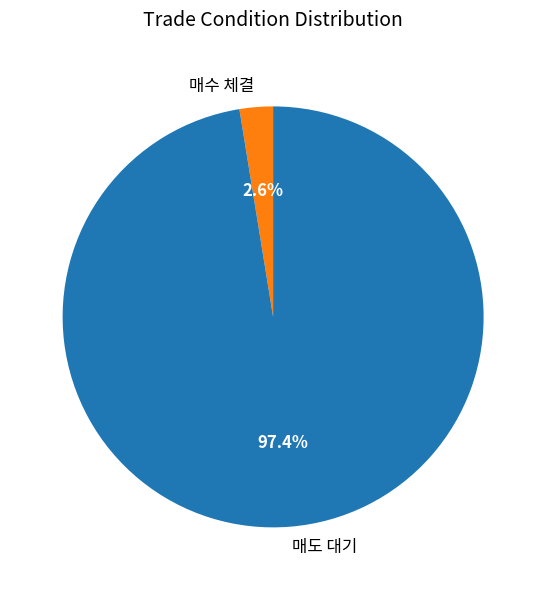

How many segments does this pie chart have?

2